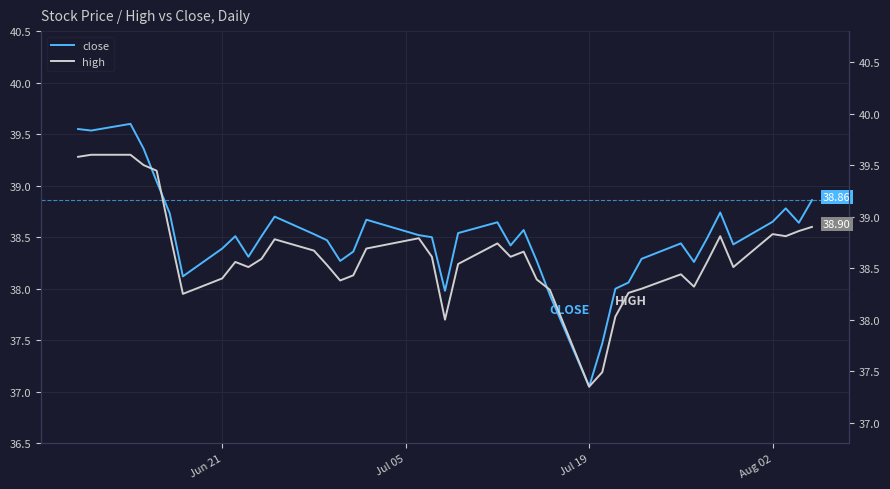

How many data points in close are above 38?

35